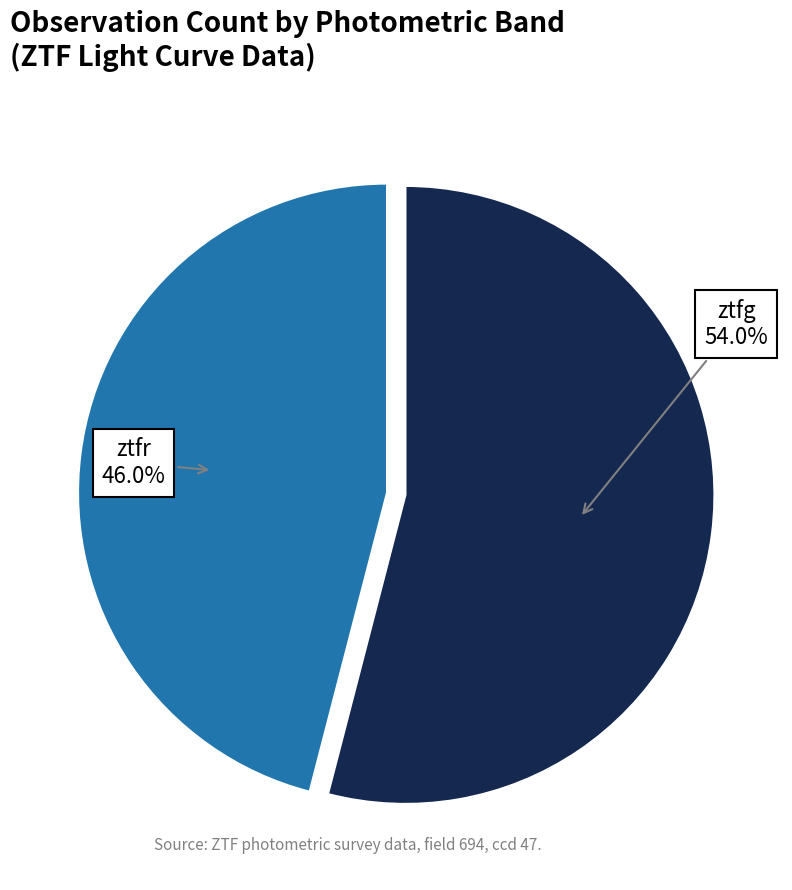

Does any single category account for the majority?

Yes